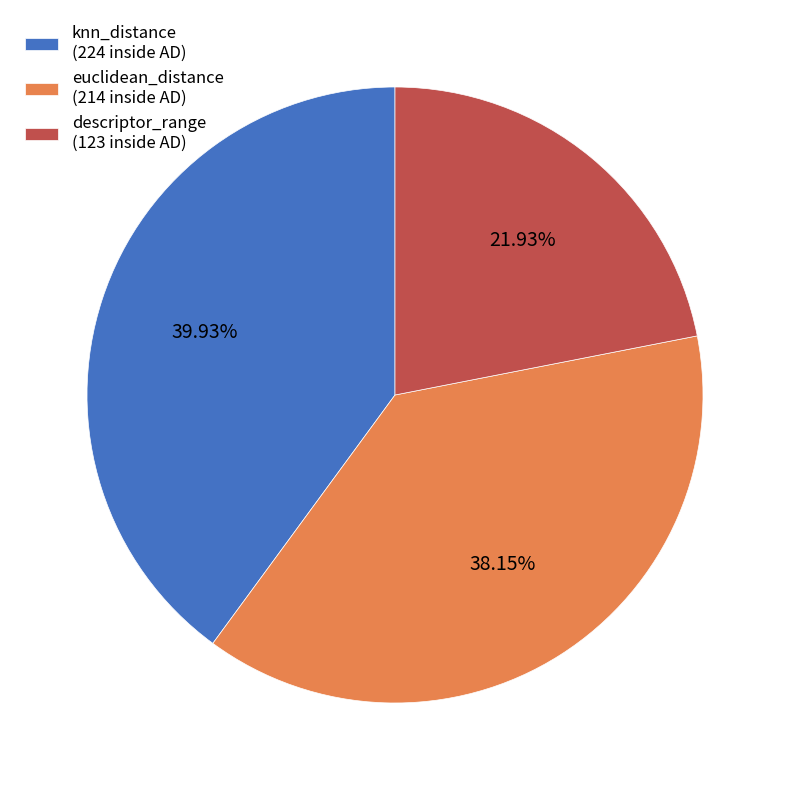

What portion of the pie excludes euclidean_distance?

61.9%